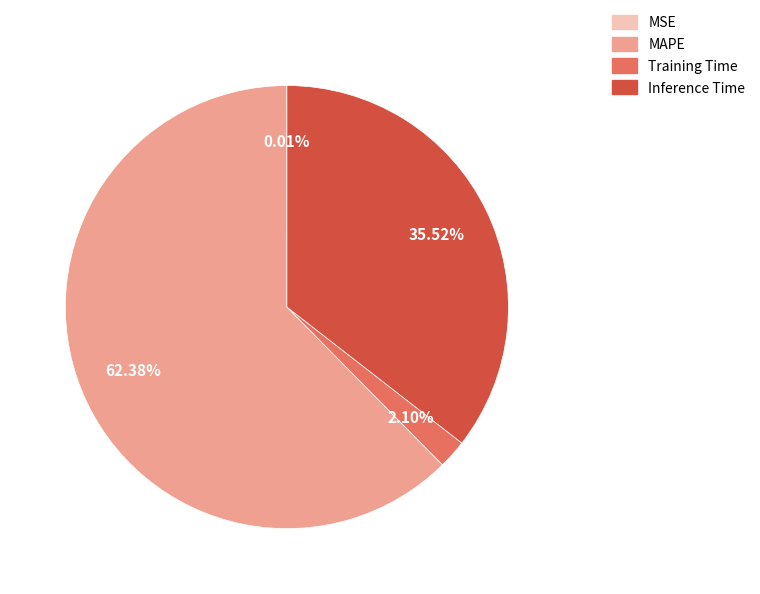

To the nearest percent, what is the difference between the Inference Time and MAPE slice percentages?

27%